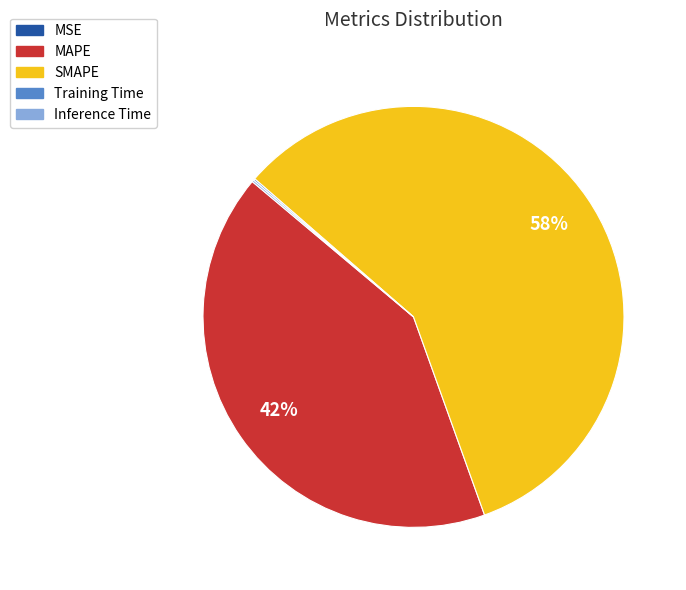

To the nearest percent, what is the difference between the largest and smallest slice percentages?

58%